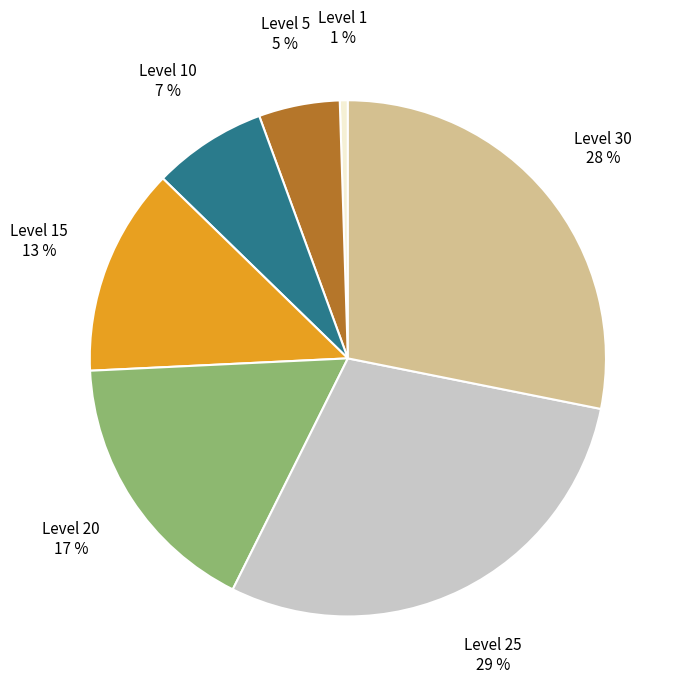

To the nearest percent, what is the average slice percentage?

14%